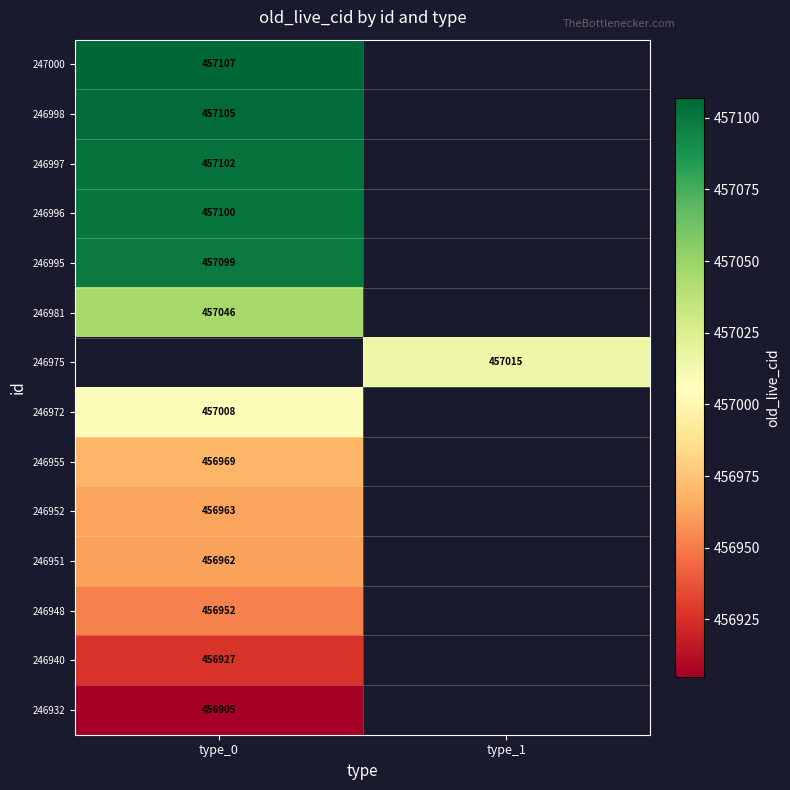

Is the value of 246998 at type_0 greater than the value of 246981 at type_0?

Yes